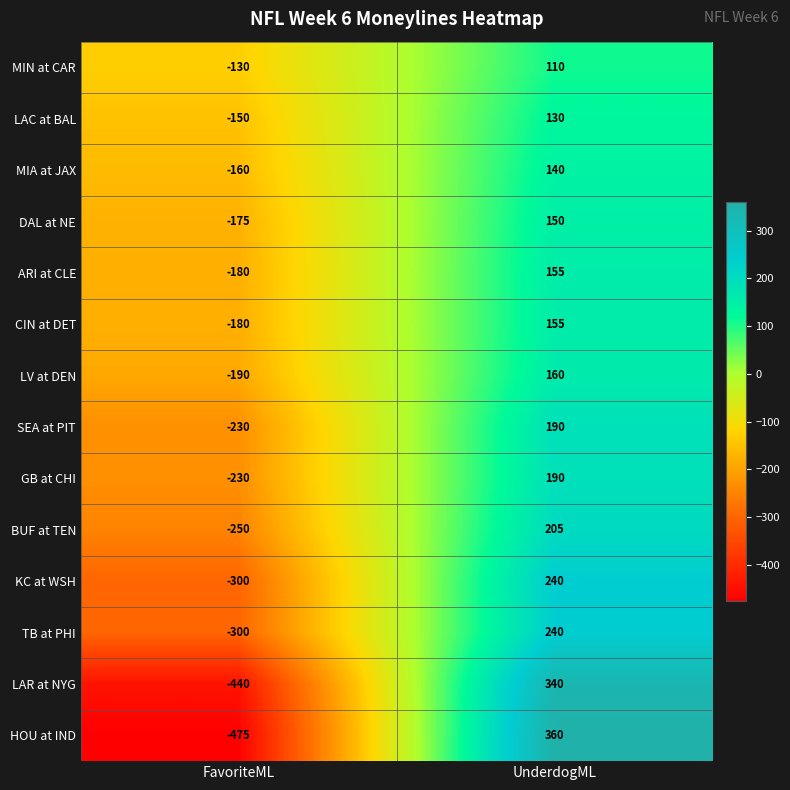

Reading left to right, list all the values displayed in this chart.

MIN at CAR: -130	110
LAC at BAL: -150	130
MIA at JAX: -160	140
DAL at NE: -175	150
ARI at CLE: -180	155
CIN at DET: -180	155
LV at DEN: -190	160
SEA at PIT: -230	190
GB at CHI: -230	190
BUF at TEN: -250	205
KC at WSH: -300	240
TB at PHI: -300	240
LAR at NYG: -440	340
HOU at IND: -475	360